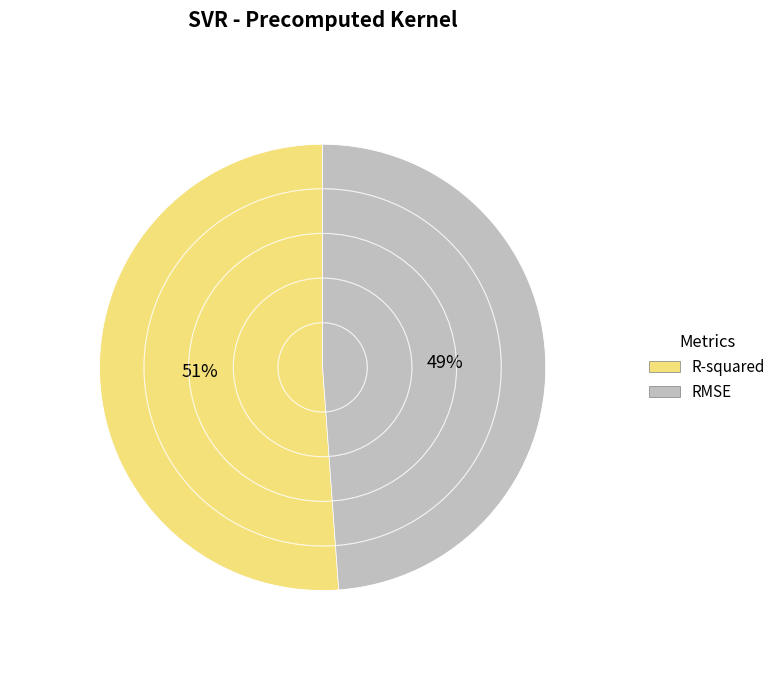

What is the smallest slice in the pie chart?

RMSE